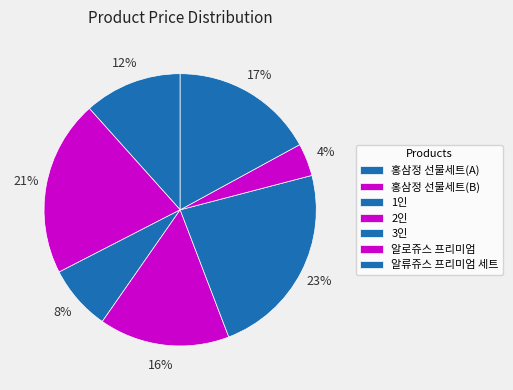

To the nearest percent, what is the difference between the largest and smallest slice percentages?

19%